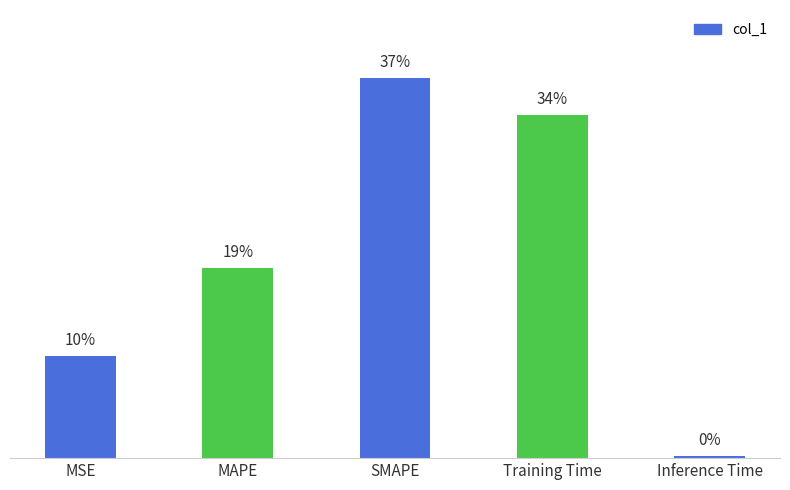

At which category does the chart reach its peak across all series?

SMAPE